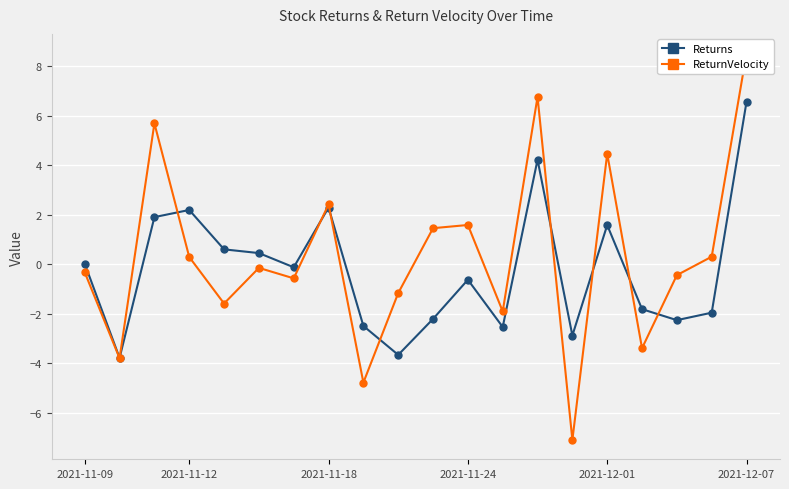

What is the maximum value for Returns?

6.6